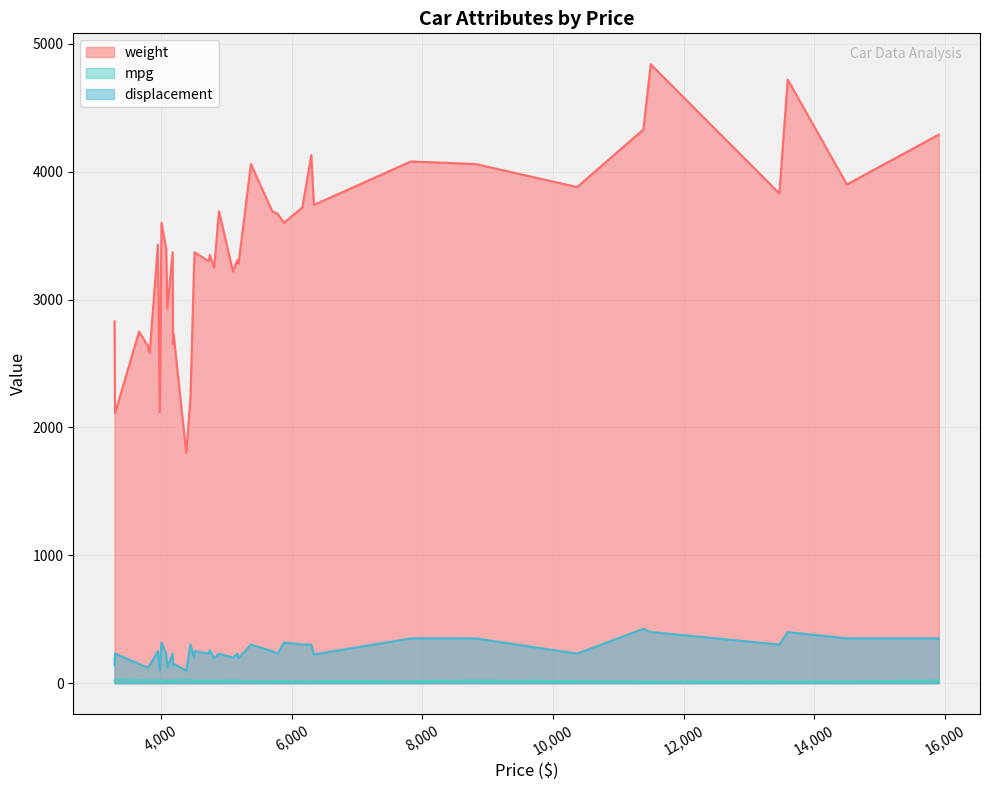

What position from the left is 4890?

38